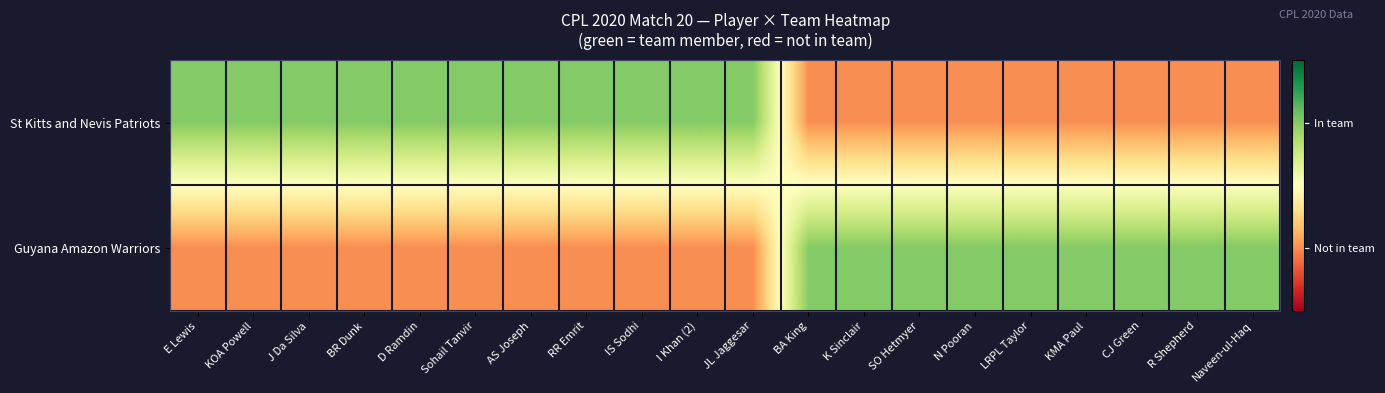

What is the greatest value displayed?

1